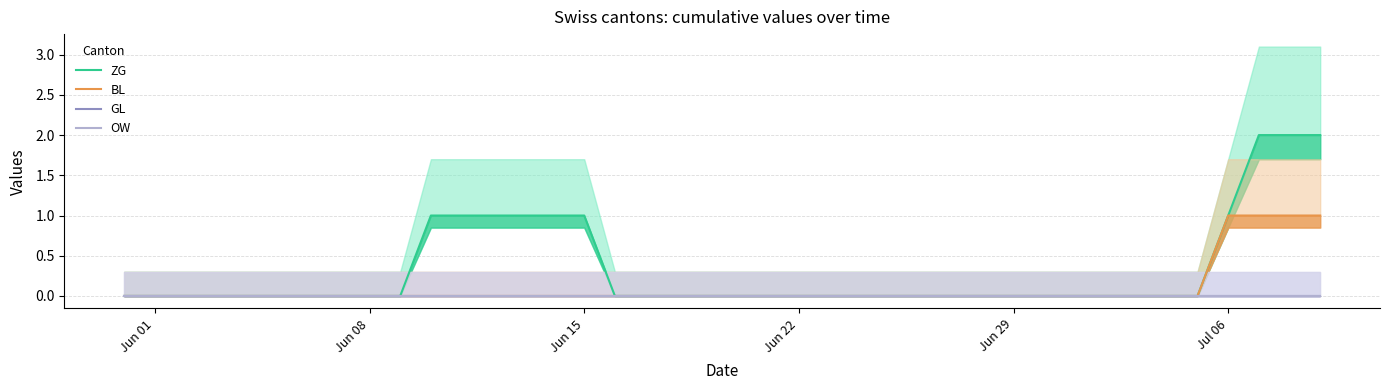

Reading left to right, list all the values displayed in this chart.

ZG: 0	0	0	0	0	0	0	0	0	0	1	1	1	1	1	1	0	0	0	0	0	0	0	0	0	0	0	0	0	0	0	0	0	0	0	0	1	2	2	2
BL: 0	0	0	0	0	0	0	0	0	0	0	0	0	0	0	0	0	0	0	0	0	0	0	0	0	0	0	0	0	0	0	0	0	0	0	0	1	1	1	1
GL: 0	0	0	0	0	0	0	0	0	0	0	0	0	0	0	0	0	0	0	0	0	0	0	0	0	0	0	0	0	0	0	0	0	0	0	0	0	0	0	0
OW: 0	0	0	0	0	0	0	0	0	0	0	0	0	0	0	0	0	0	0	0	0	0	0	0	0	0	0	0	0	0	0	0	0	0	0	0	0	0	0	0